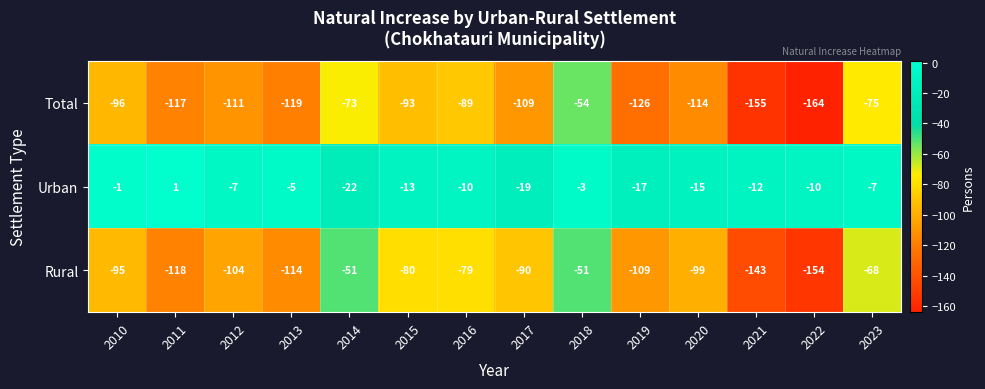

List the series in order of their peak value, lowest first.

Total, Rural, Urban